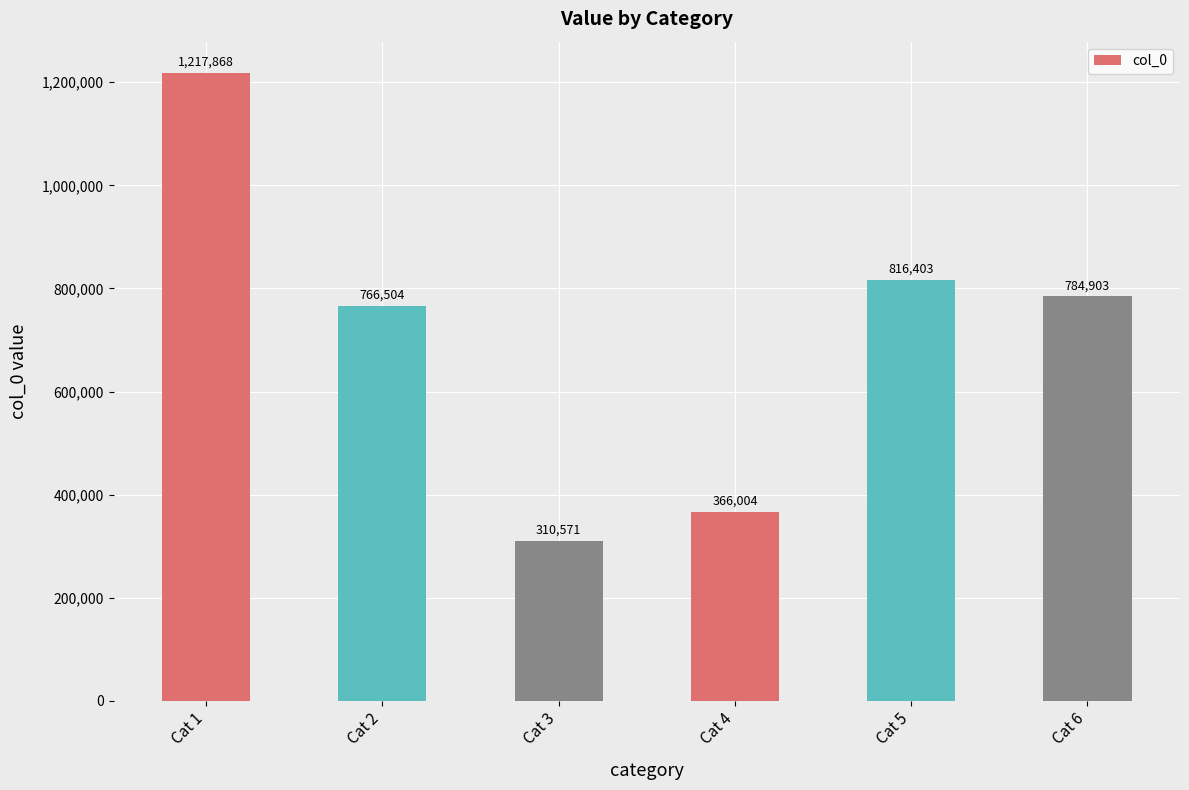

The value at Cat 6 is 1386222. True or false?

False